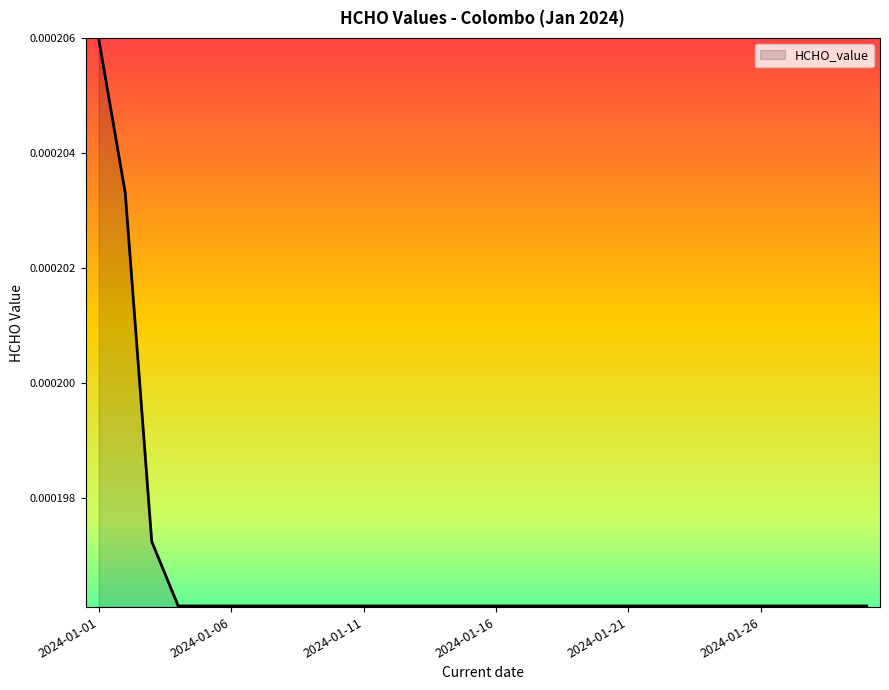

How many lines are shown in the chart?

1